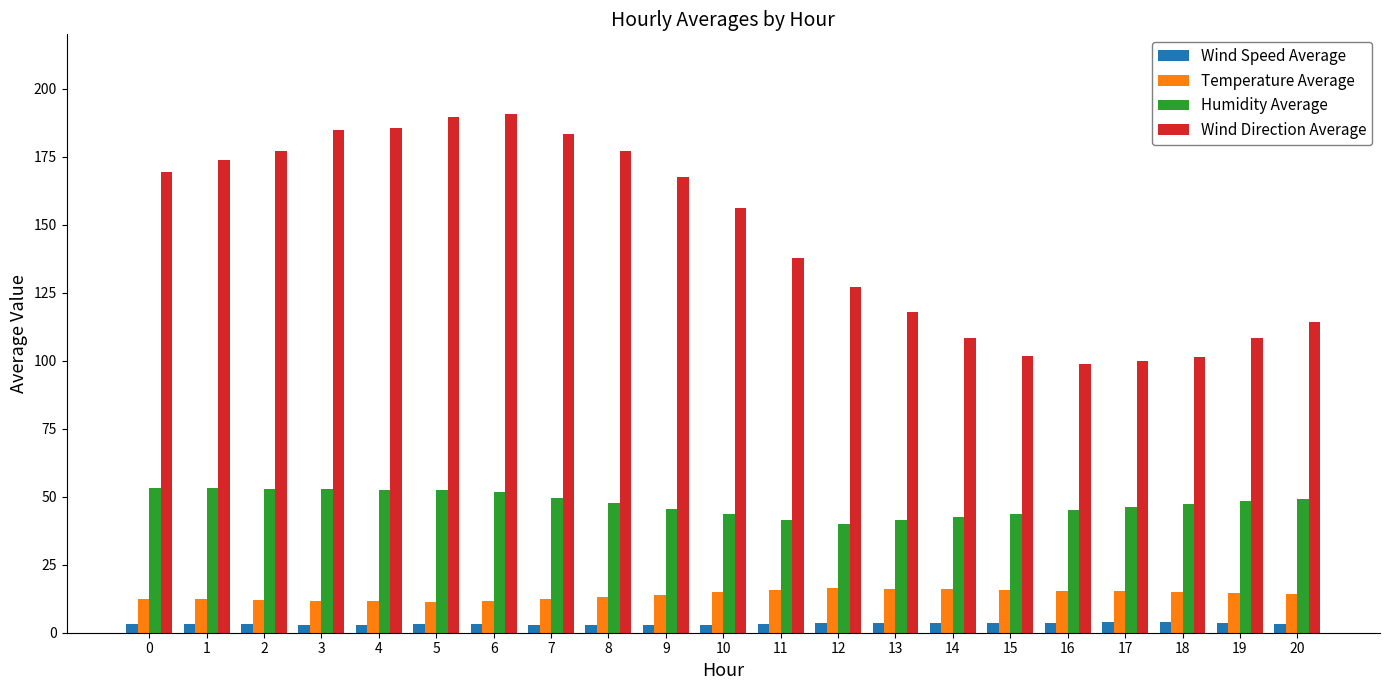

What is the average value of the Temperature Average series?

13.9